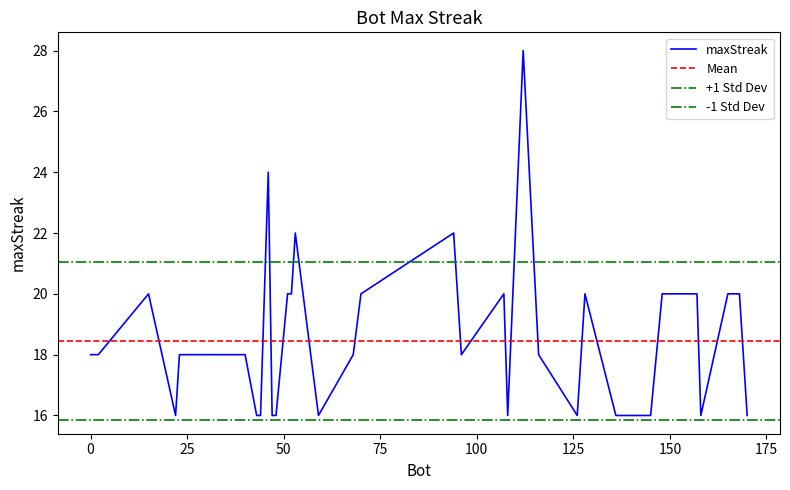

What is the approximate value at 15, to the nearest 5?

20